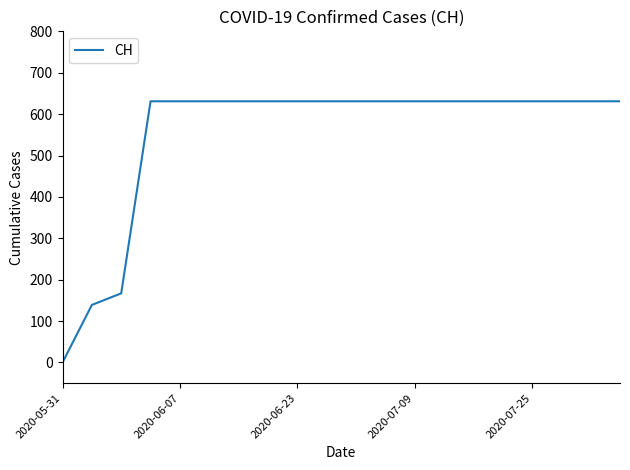

What is the difference between the maximum and minimum values?

631